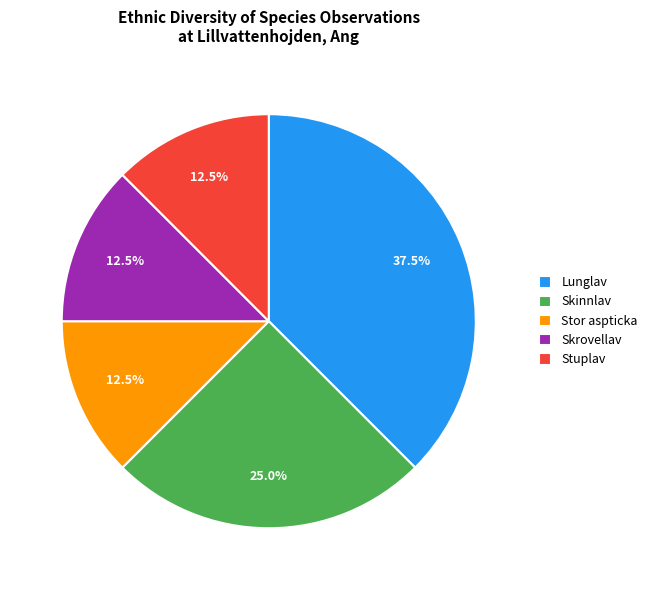

What is the largest slice in the pie chart?

Lunglav